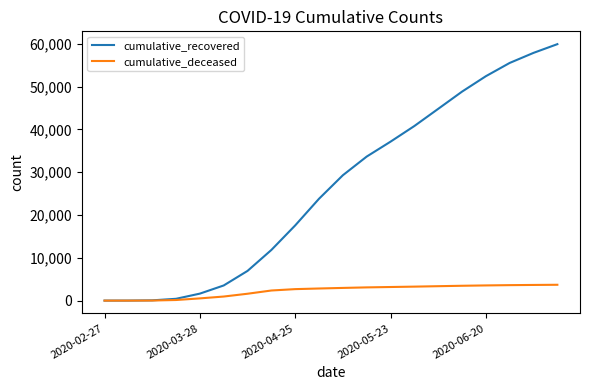

Rank the series by their maximum value, from highest to lowest.

cumulative_recovered, cumulative_deceased